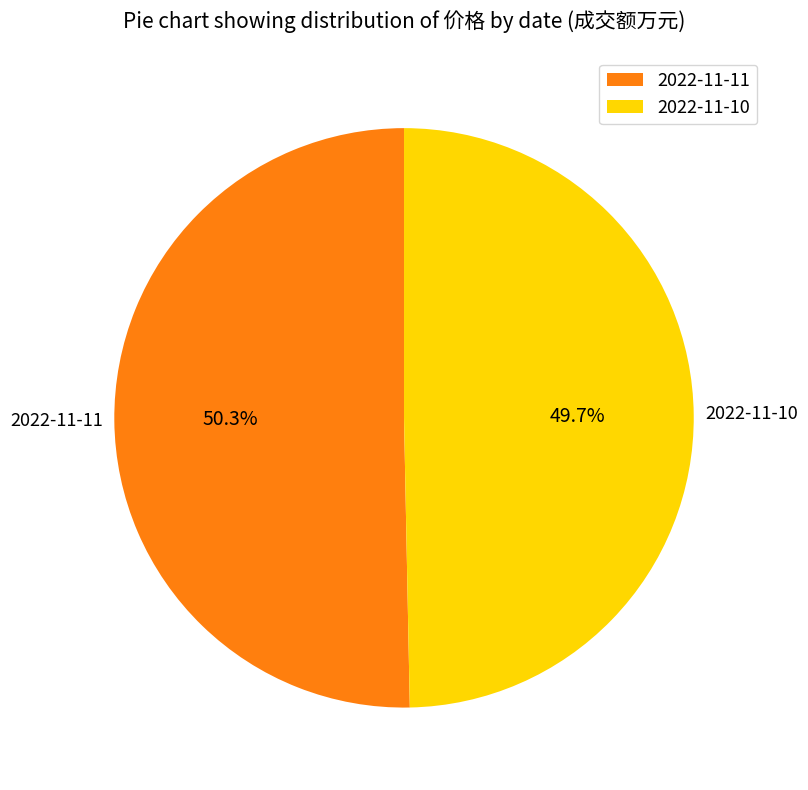

To the nearest percent, what portion does 2022-11-11 represent?

50%